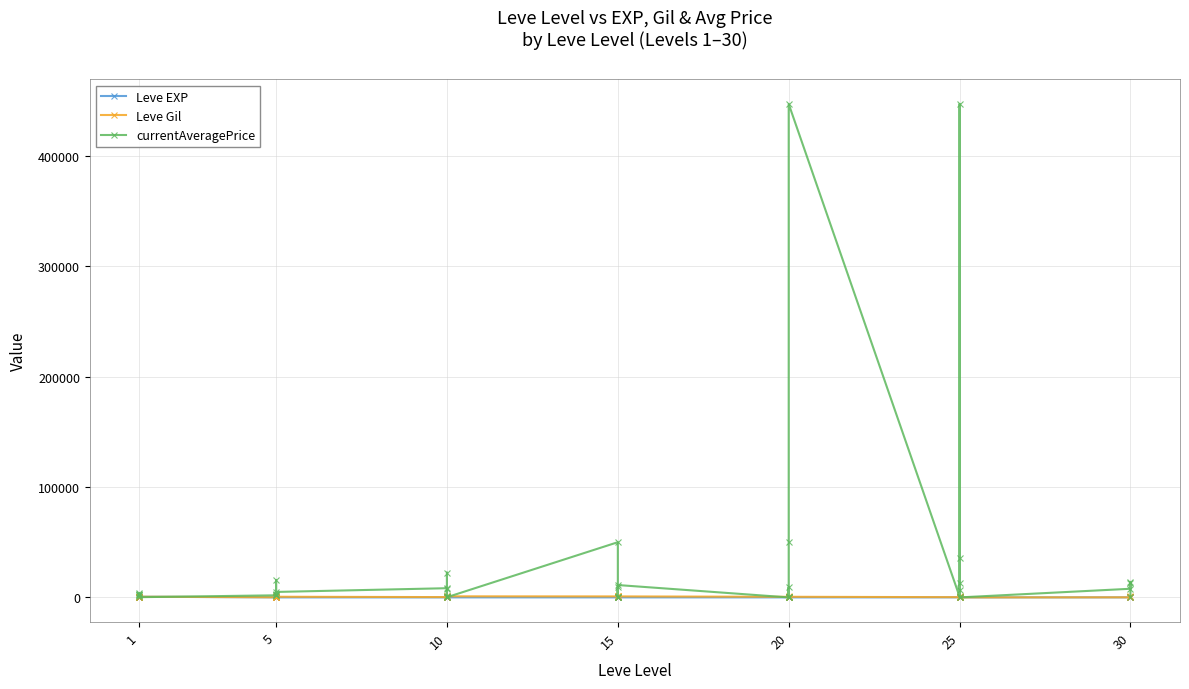

At 5, list the series in order from largest to smallest.

currentAveragePrice, Leve Gil, Leve EXP